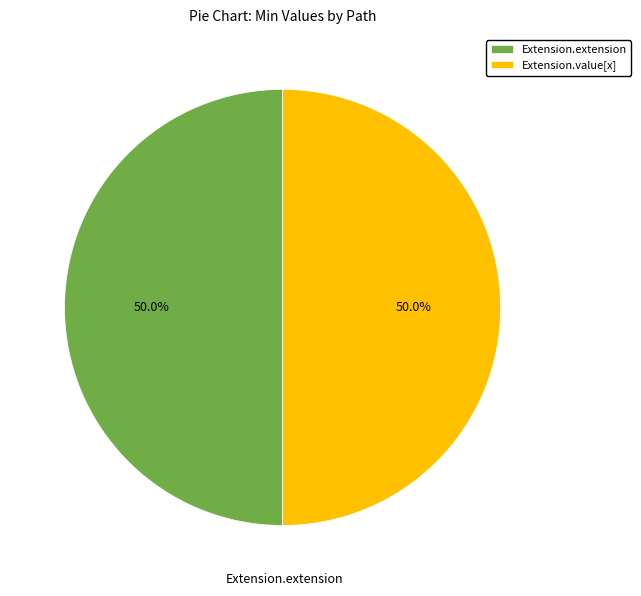

To the nearest percent, what is the difference between the largest and smallest slice percentages?

0%